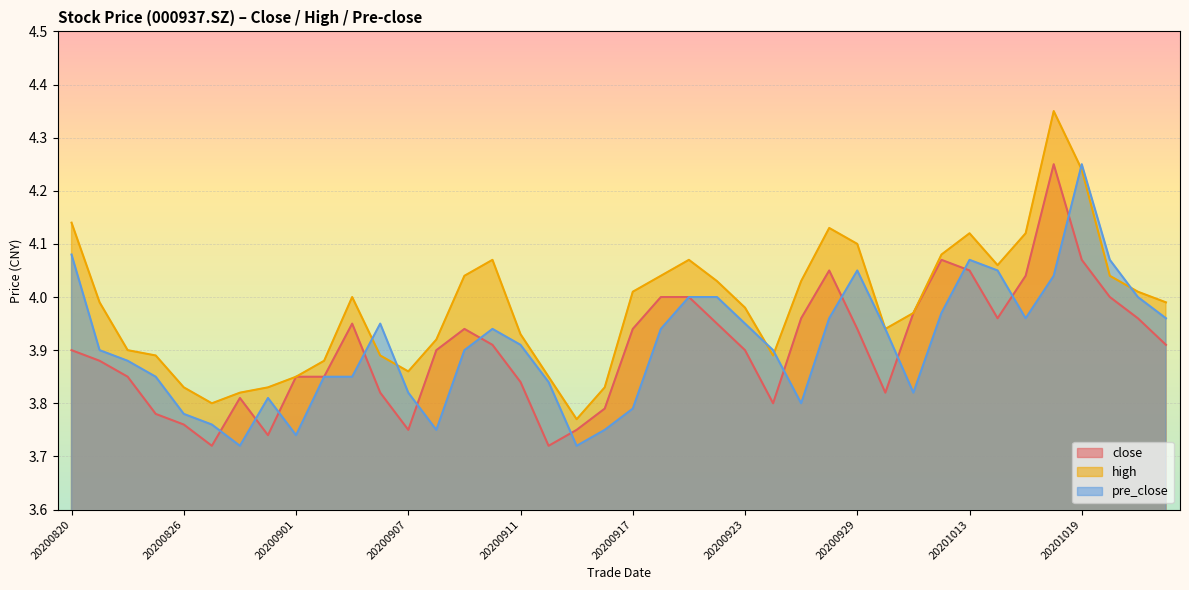

The high series shows 4.0 at 20201020. True or false?

True